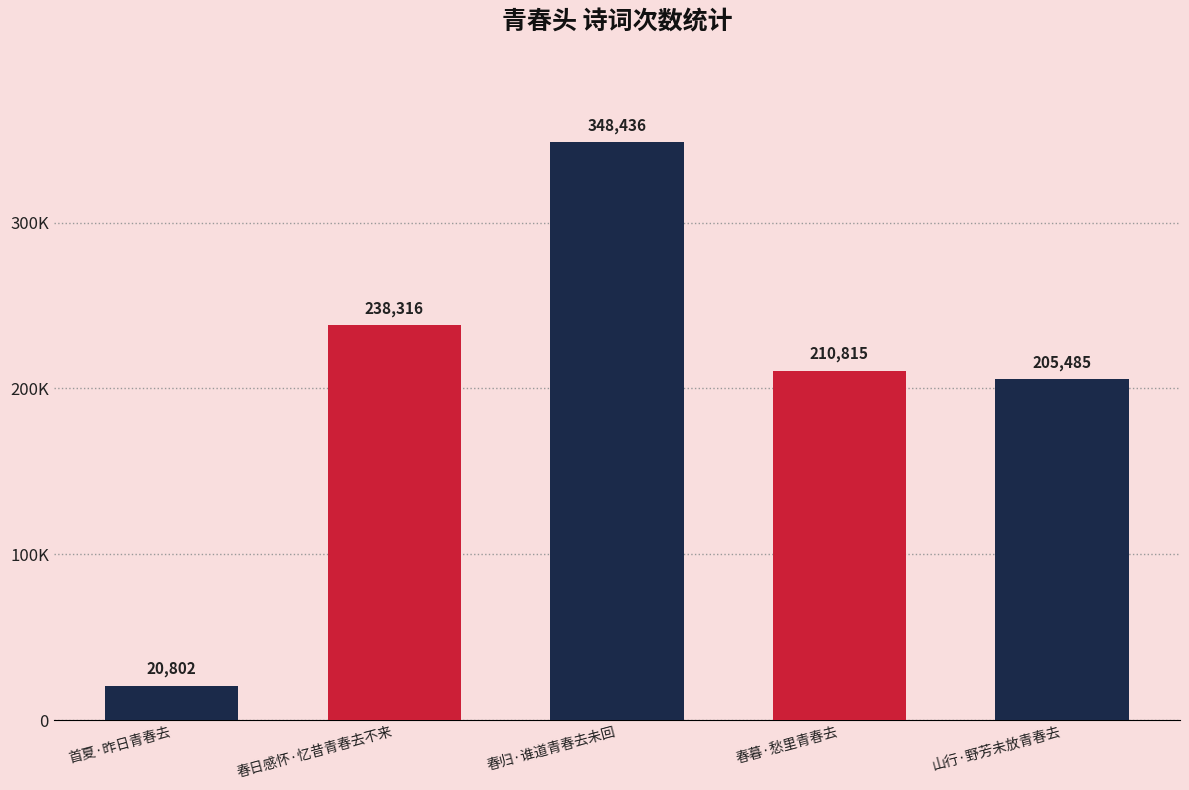

What is the sum of all values?

1023854